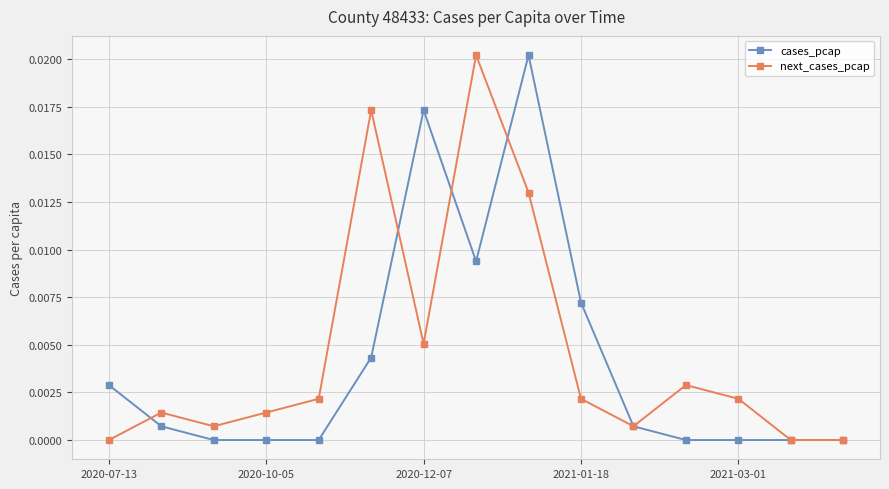

How many interior local peaks does the next_cases_pcap series have?

4